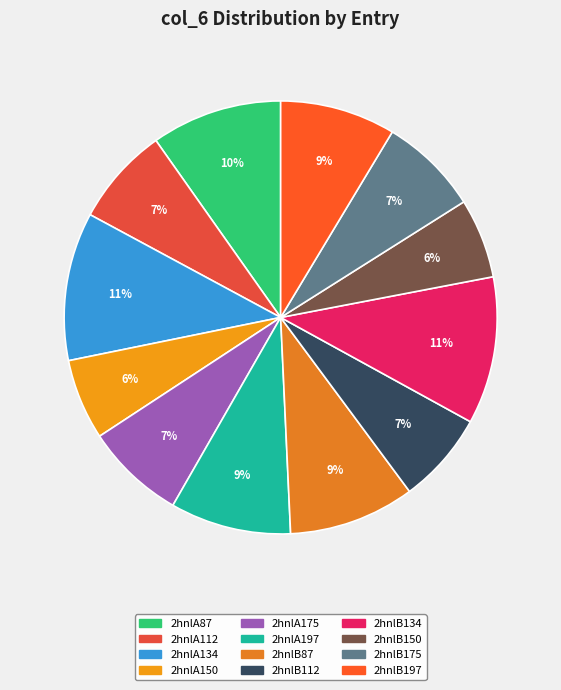

To the nearest percent, what is the difference between the 2hnlB150 and 2hnlA87 slice percentages?

4%